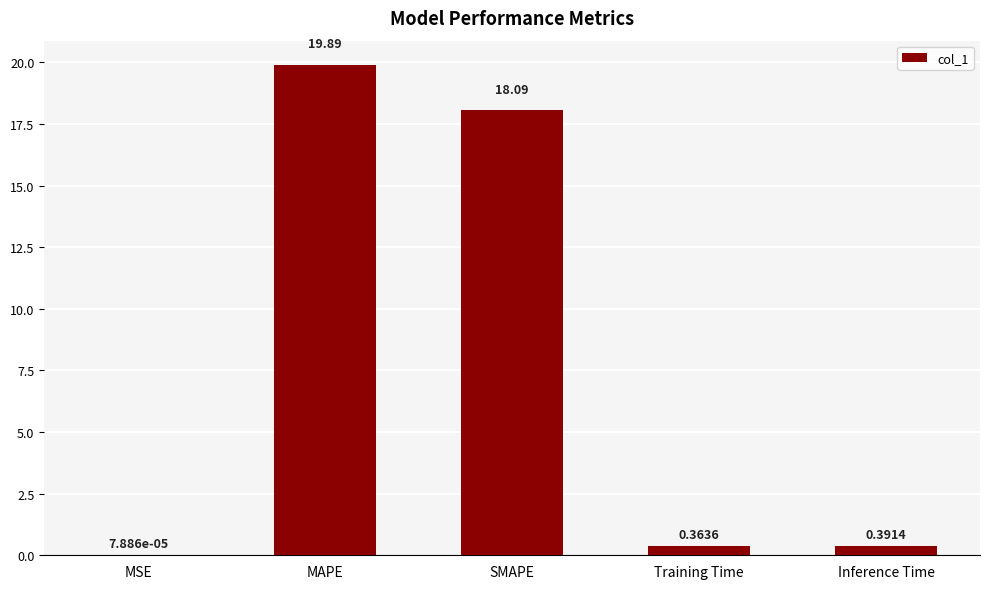

Which has a higher value, Inference Time or Training Time?

Inference Time